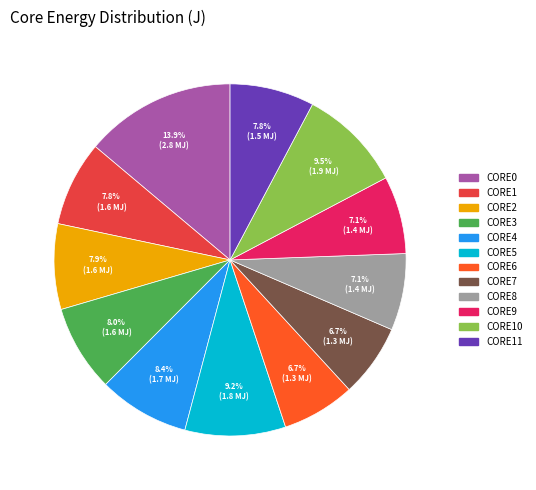

Is there any slice that represents more than half of the pie?

No